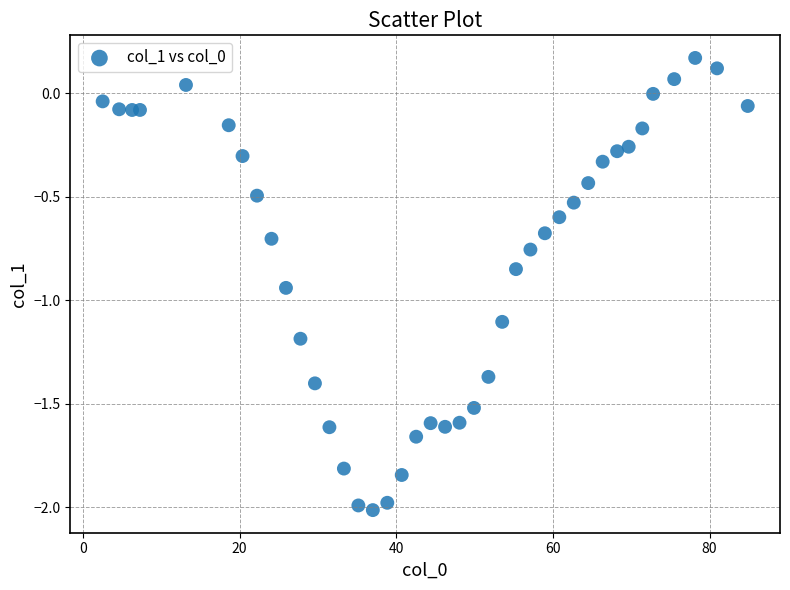

What is the range of X values (max minus min)?

82.4